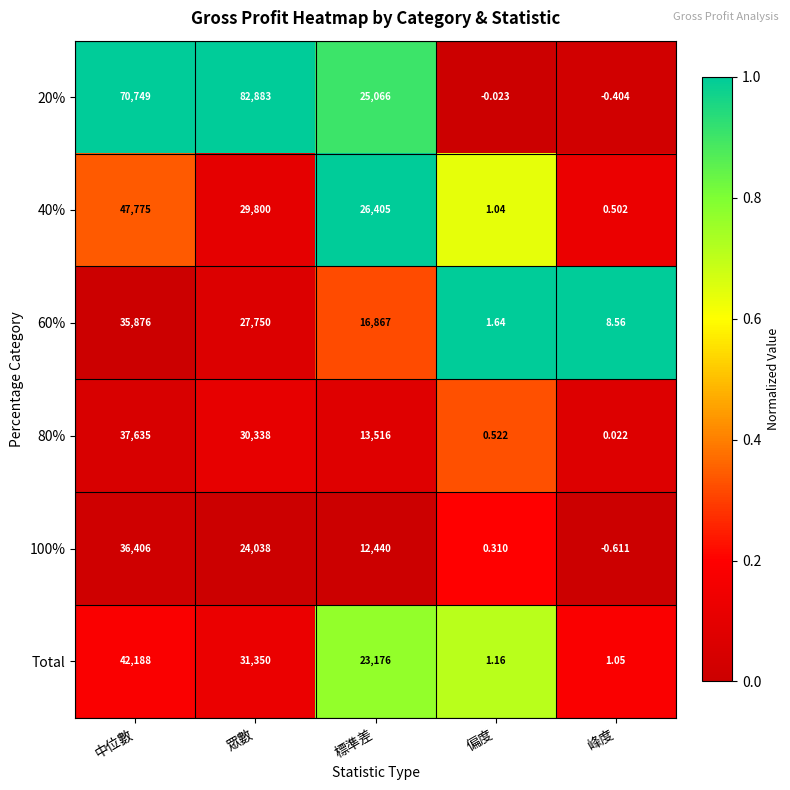

List the labels in order of 60% value, smallest first.

偏度, 峰度, 標準差, 眾數, 中位數